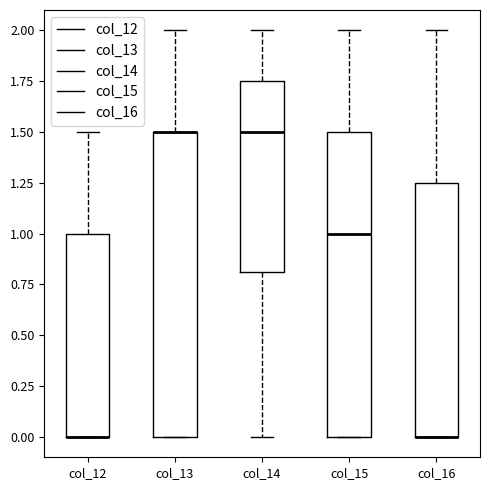

Reading left to right, transcribe this box plot: for each box, give where its median line is, the range the box spans, and where its two whiskers end, as read against the y-axis. The values are not printed on the chart, so give them approximately, as read against the axis.

col_12: median 0.00 (drawn on the box's lower edge), box 0.00 to 1.00, whiskers 0.00 to 1.50
col_13: median 1.50 (drawn on the box's upper edge), box 0.00 to 1.50, whiskers 0.00 to 2.00
col_14: median 1.50, box 0.80 to 1.75, whiskers 0.00 to 2.00
col_15: median 1.00, box 0.00 to 1.50, whiskers 0.00 to 2.00
col_16: median 0.00 (drawn on the box's lower edge), box 0.00 to 1.25, whiskers 0.00 to 2.00